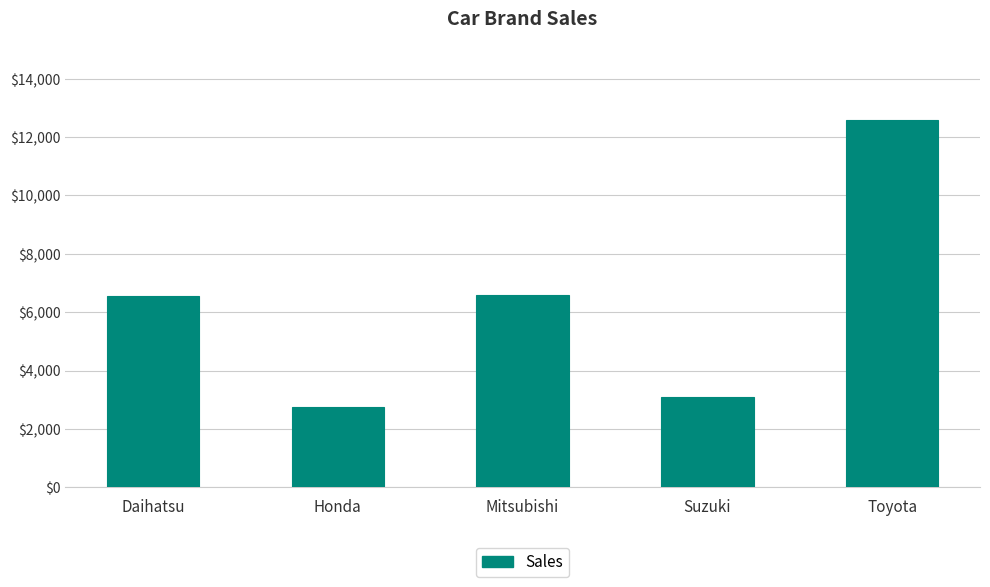

What is the sum of all values?

31584